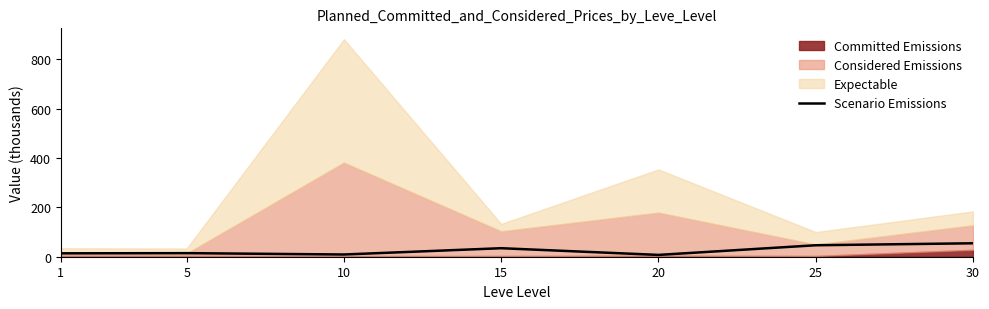

How many interior local valleys (lower than both neighbors) does the data have?

2